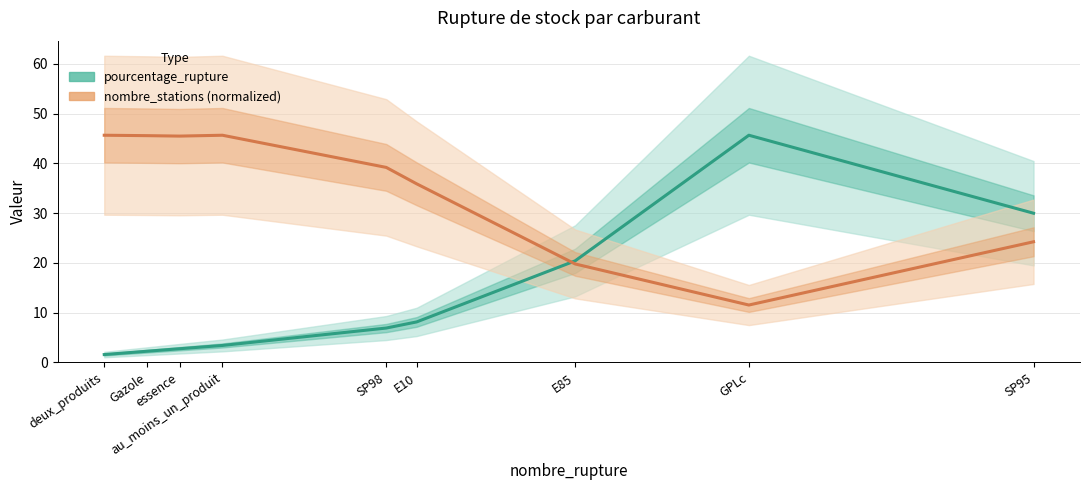

Count the number of data series in this chart.

2